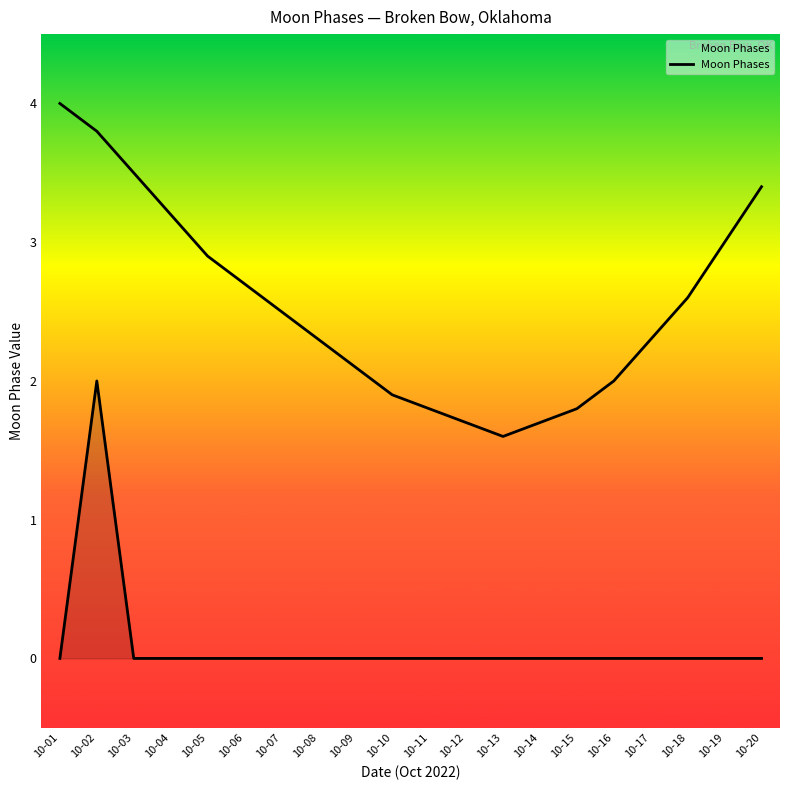

What is the difference between the maximum and minimum values?

2